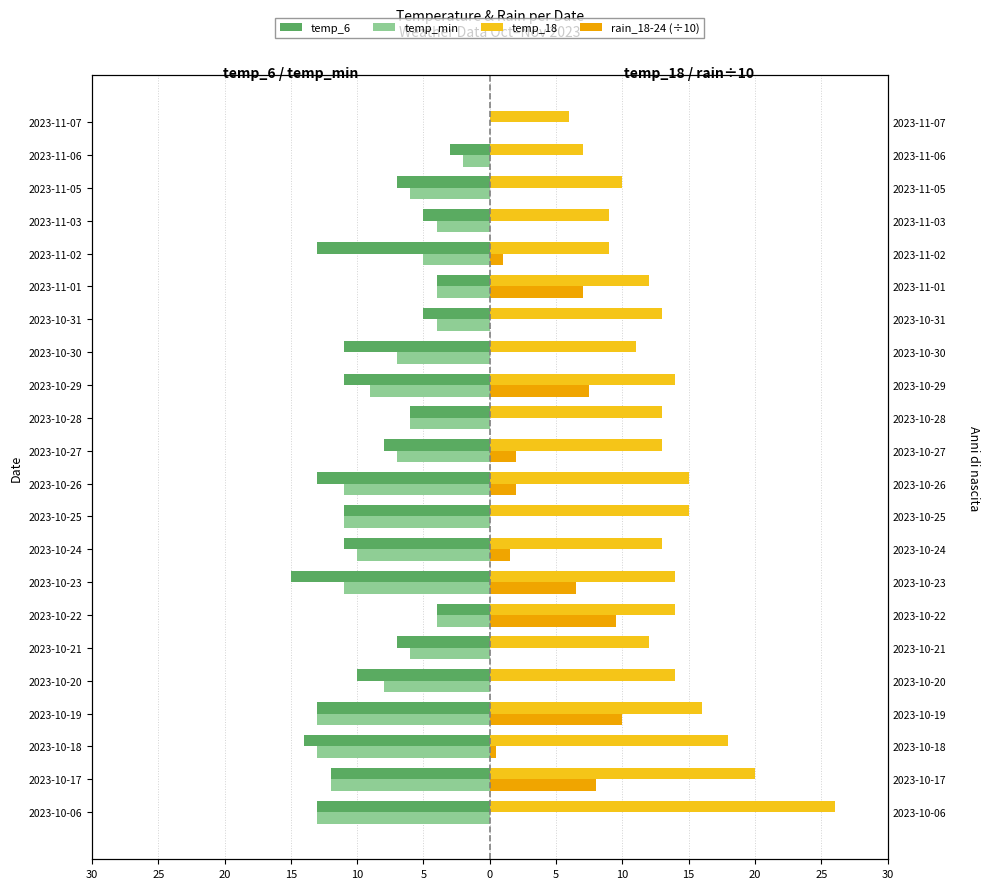

How many groups of bars are there?

22